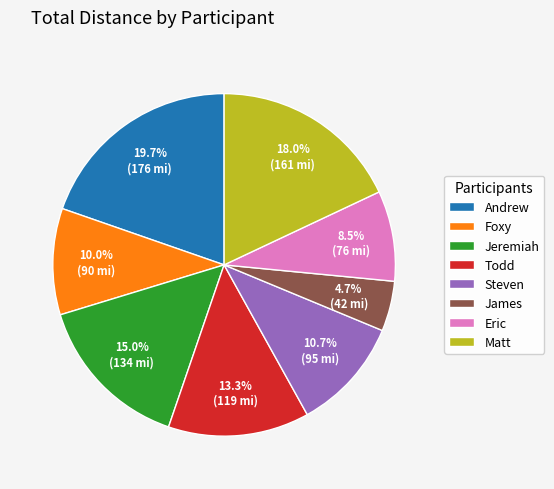

Which category has the biggest portion of the pie?

Andrew